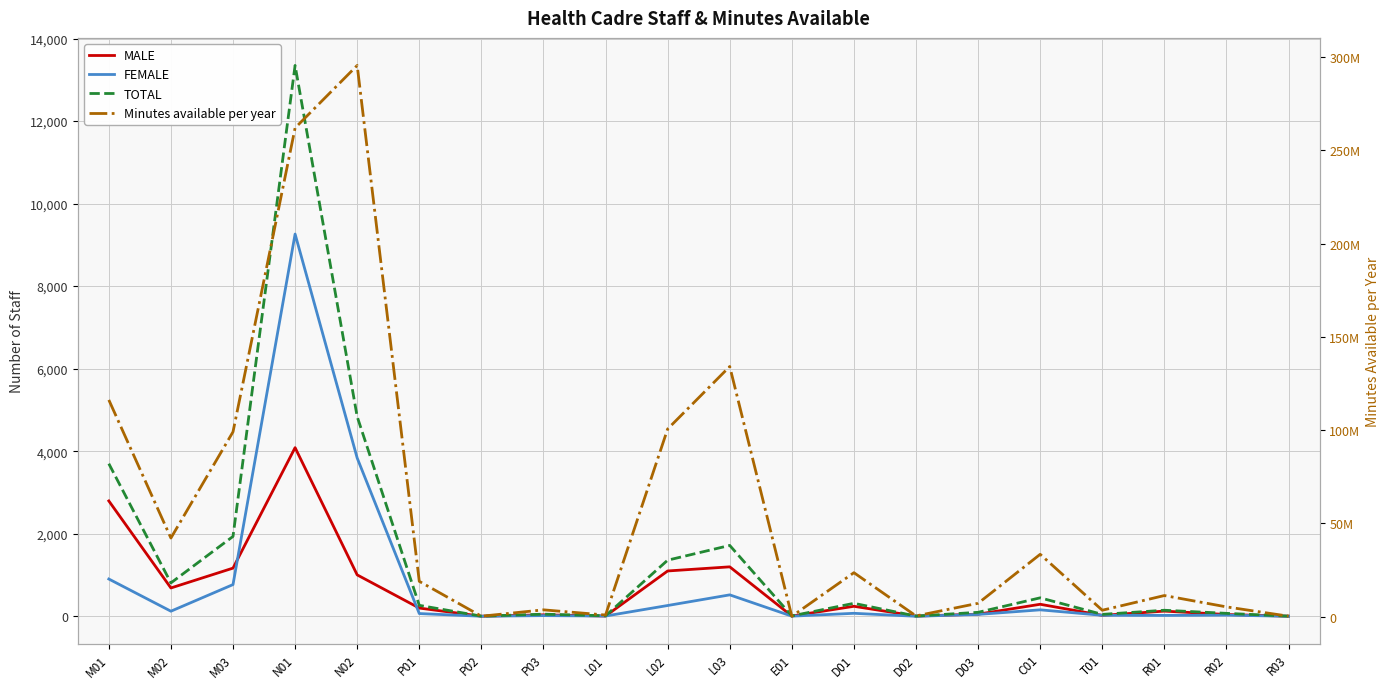

What is the difference between the maximum and minimum values in the MALE series?

4084.0